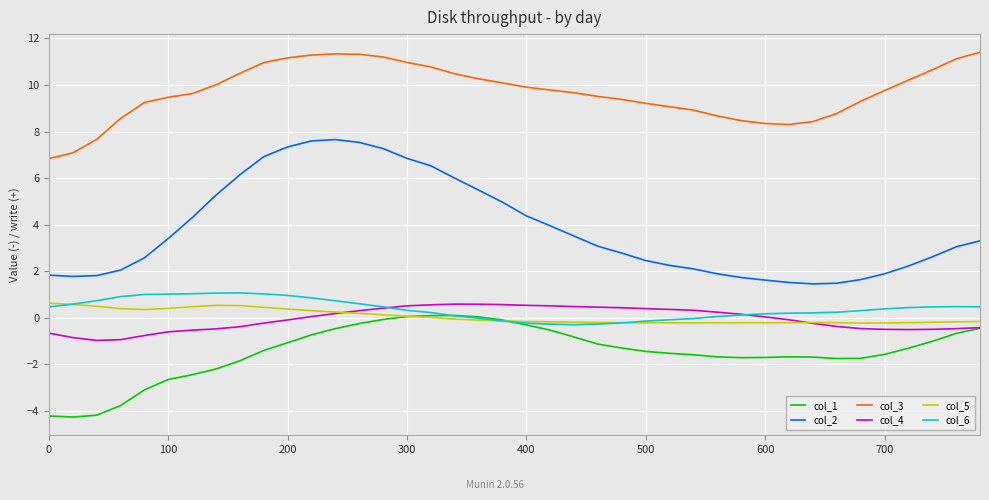

What is the difference between the second highest and minimum values in the col_4 series?

1.6